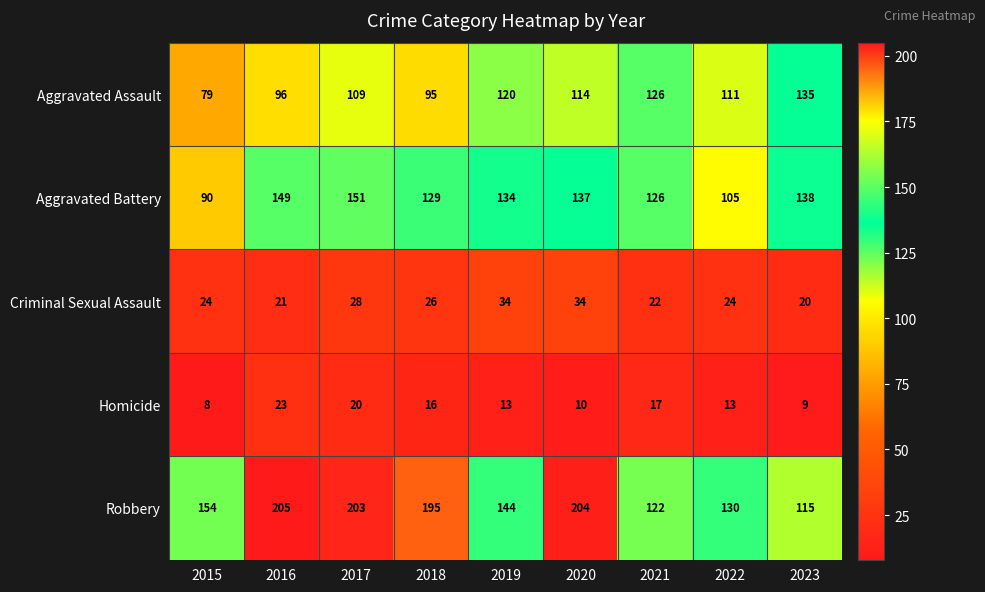

At which label does Homicide first exceed 13?

2016